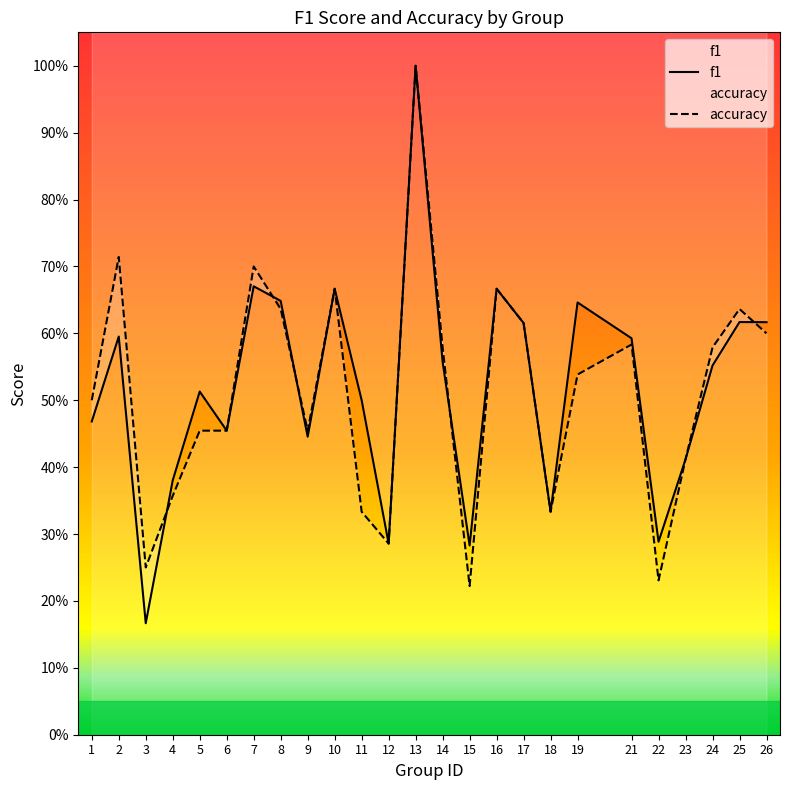

How many lines are shown in the chart?

2